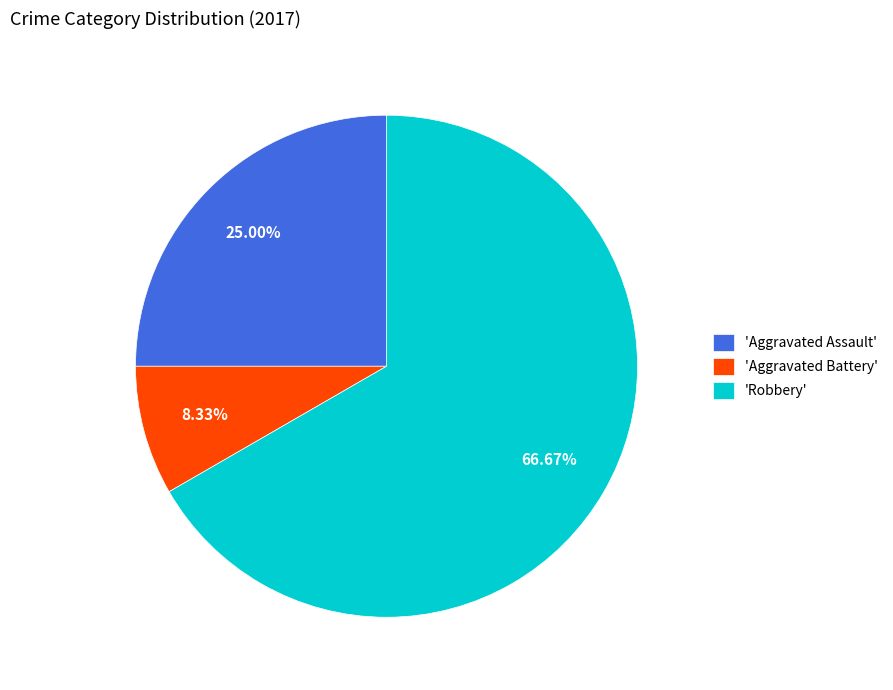

Is the sum of 'Aggravated Battery' and 'Aggravated Assault' greater than half?

No